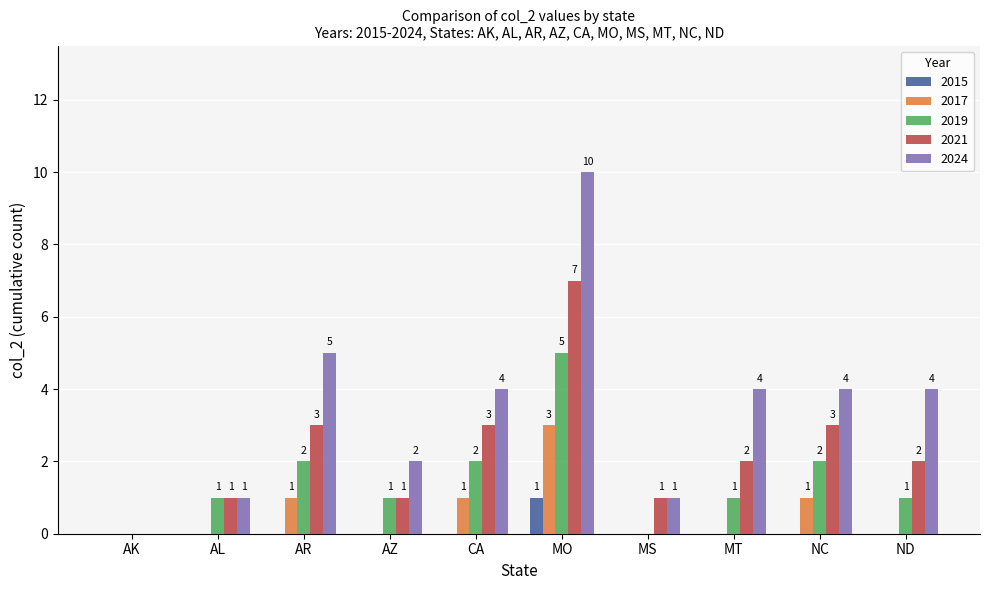

How many 2019 values are between 1 and 2?

7